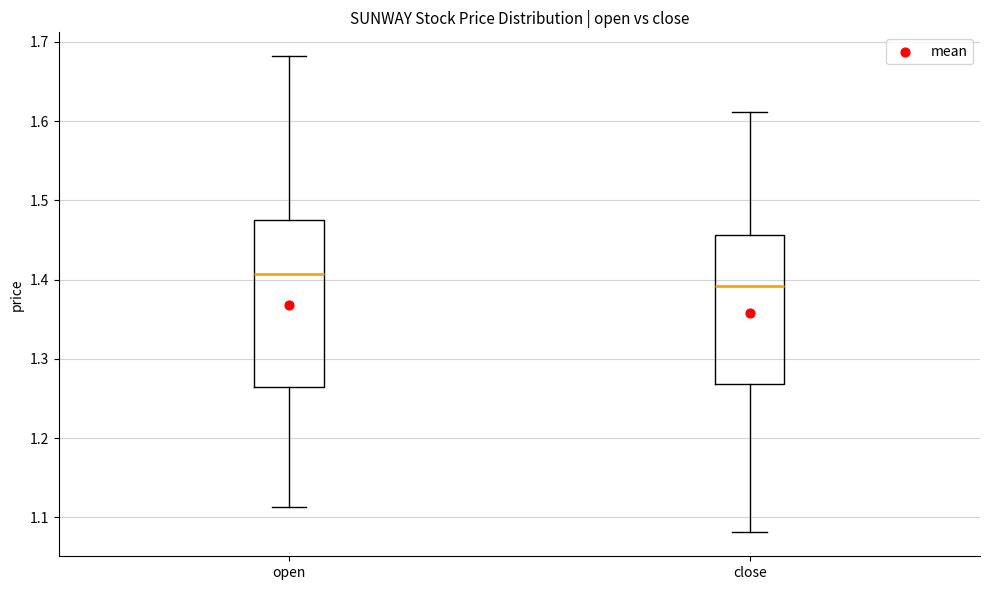

Which box is the tallest, from its lower edge to its upper edge?

open